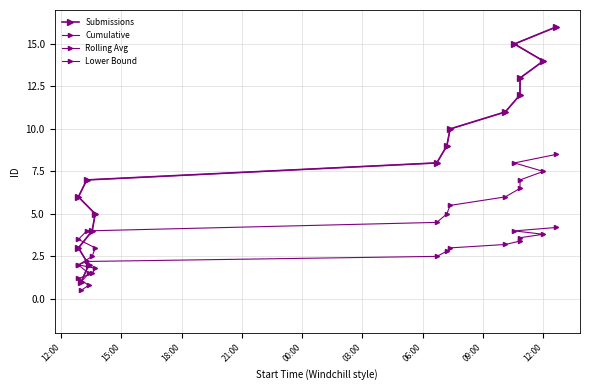

Does the chart have visible grid lines?

Yes